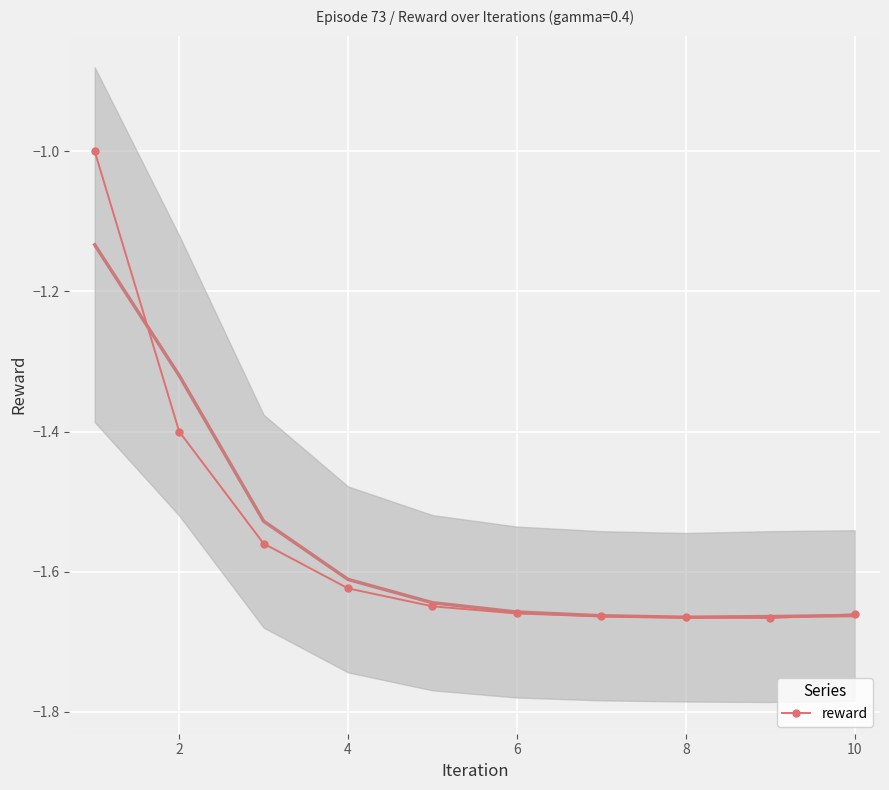

True or false: reward has more than 2 interior local peaks.

False